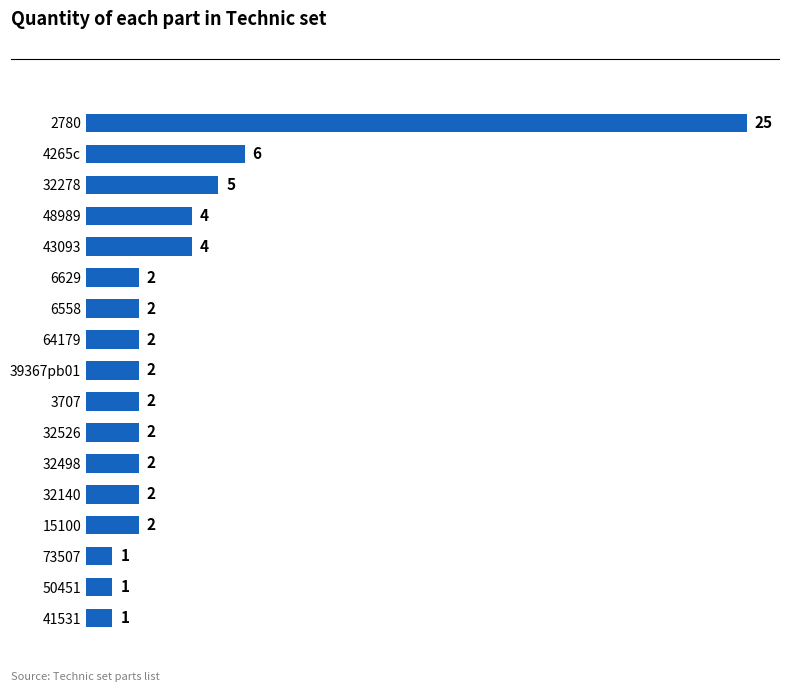

At which label is the value closest to 13?

4265c